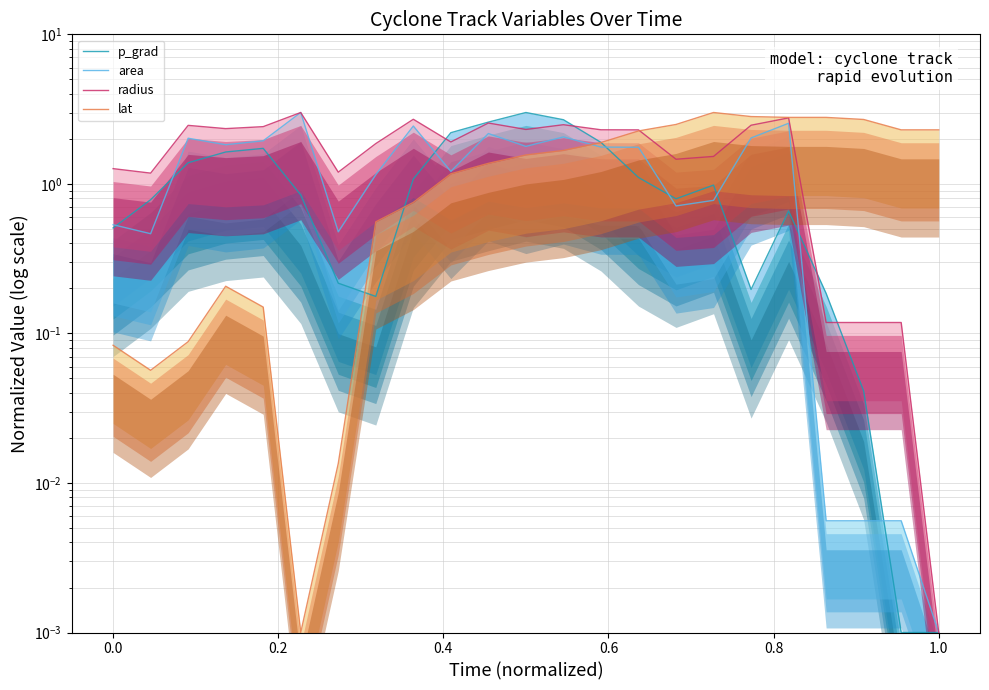

Reading left to right, extract all data points from this chart.

p_grad (top): 0.5	0.8	1.4	1.6	1.7	0.8	0.2	0.2	1.1	2.2	2.6	3.0	2.7	1.9	1.1	0.8	1.0	0.2	0.7	0.2	0.0	0.0	0.0
area (top): 0.5	0.5	2.0	1.8	1.9	3.0	0.5	1.2	2.4	1.2	2.2	1.8	2.1	1.8	1.8	0.7	0.8	2.0	2.5	0.0	0.0	0.0	0.0
radius (top): 1.3	1.2	2.5	2.3	2.4	3.0	1.2	1.9	2.7	1.9	2.6	2.3	2.5	2.3	2.3	1.5	1.5	2.5	2.8	0.1	0.1	0.1	0.0
lat (top): 0.1	0.1	0.1	0.2	0.1	0.0	0.0	0.6	0.8	1.2	1.4	1.6	1.7	1.9	2.3	2.5	3.0	2.8	2.8	2.8	2.7	2.3	2.3